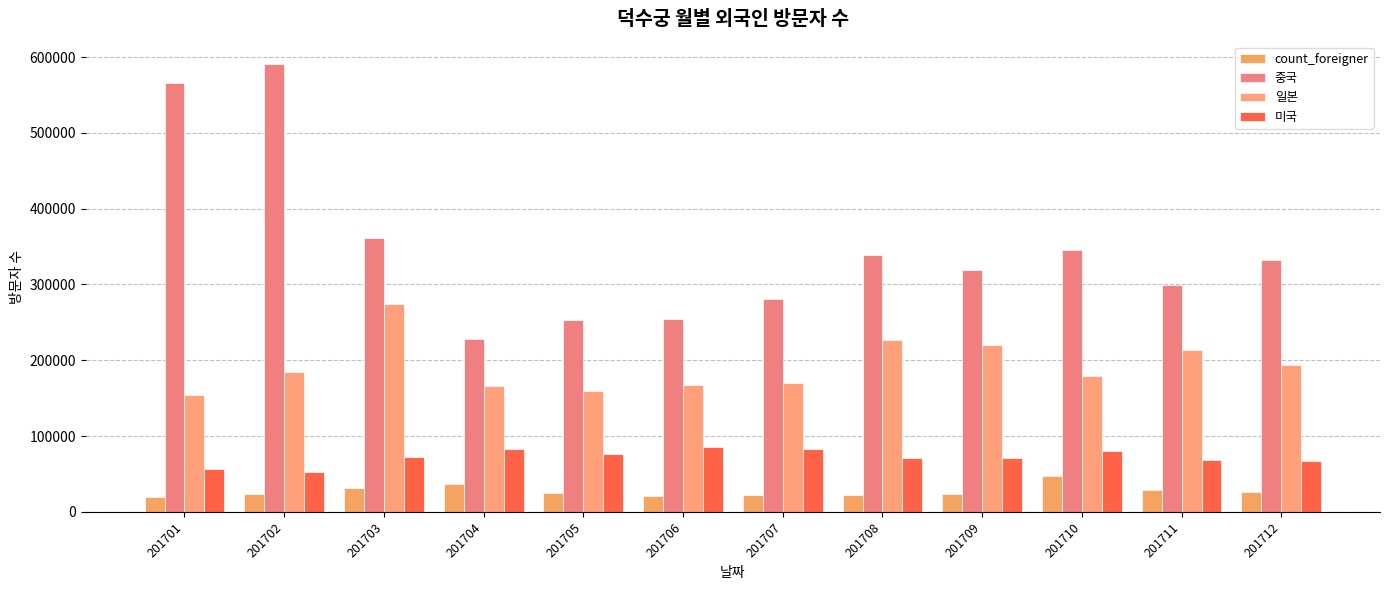

Are the bars grouped side by side (vs. stacked)?

Yes